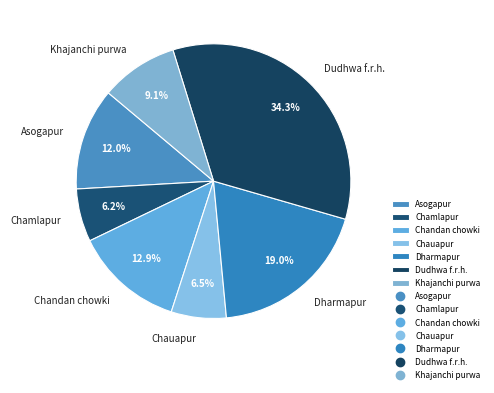

To the nearest percent, what is the difference between the Chamlapur and Asogapur slice percentages?

6%